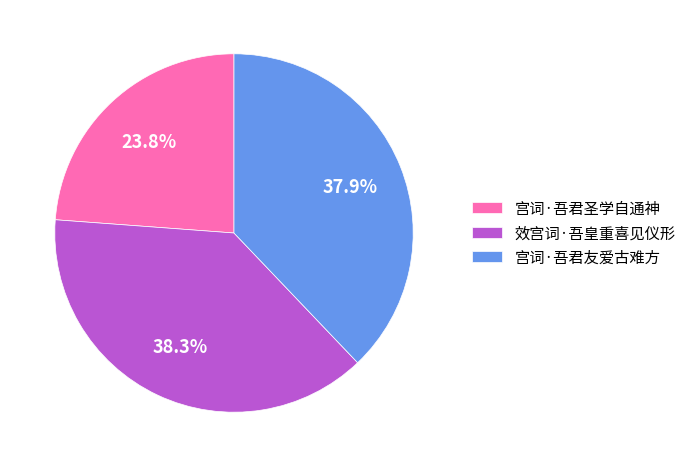

Combined, what portion of the pie is 宫词·吾君圣学自通神 and 宫词·吾君友爱古难方?

61.7%